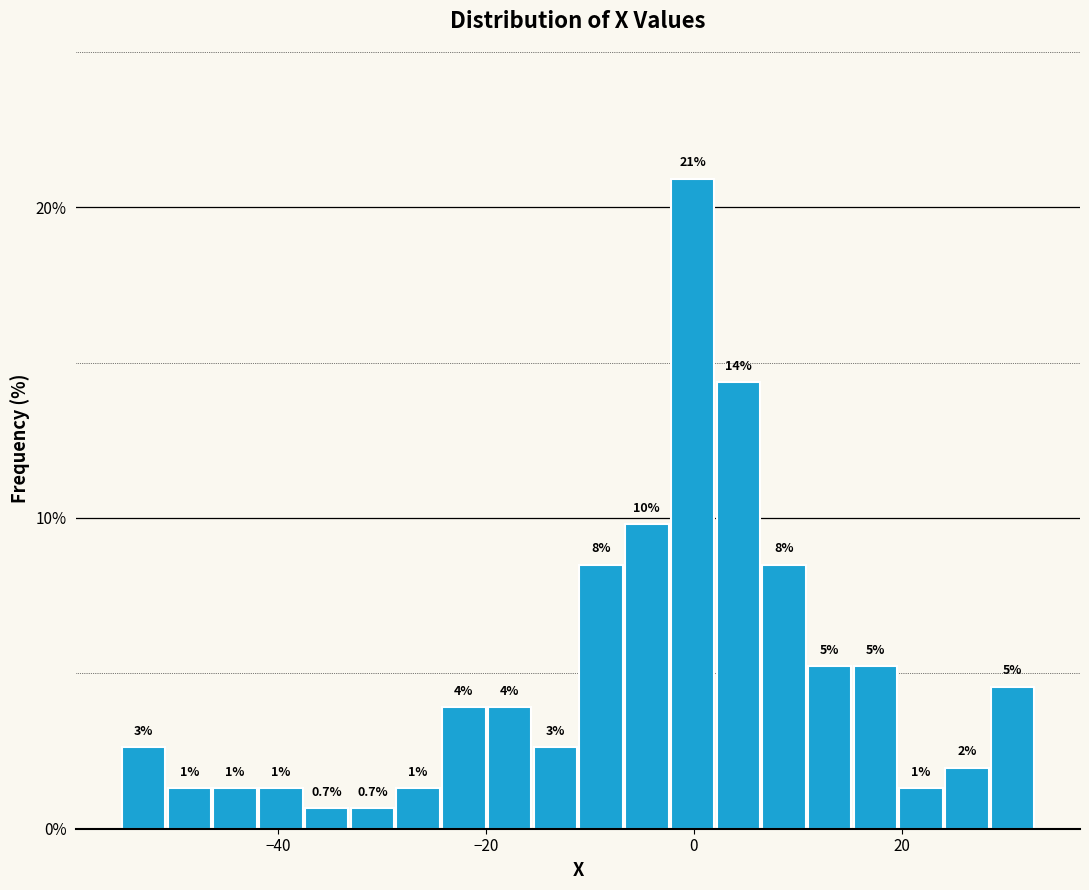

Around what value on the x-axis is the tallest bar? Give the approximate position of its centre, as read against the axis.

0